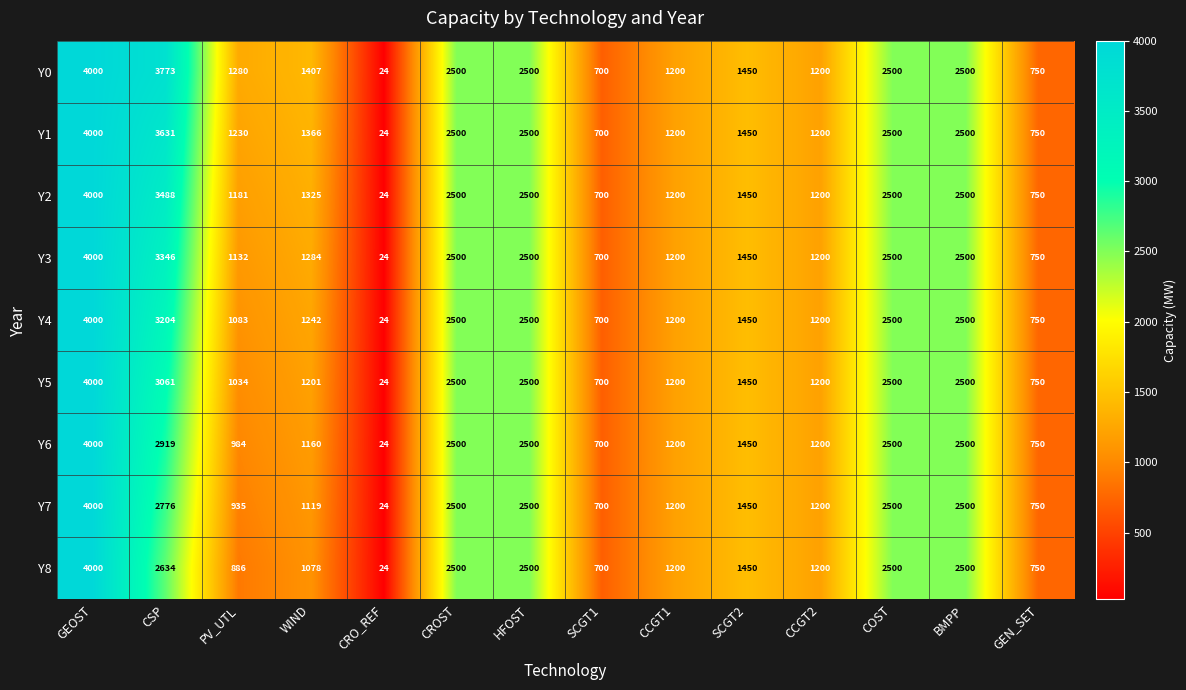

At CSP, list the series in order from smallest to largest.

Y8, Y7, Y6, Y5, Y4, Y3, Y2, Y1, Y0